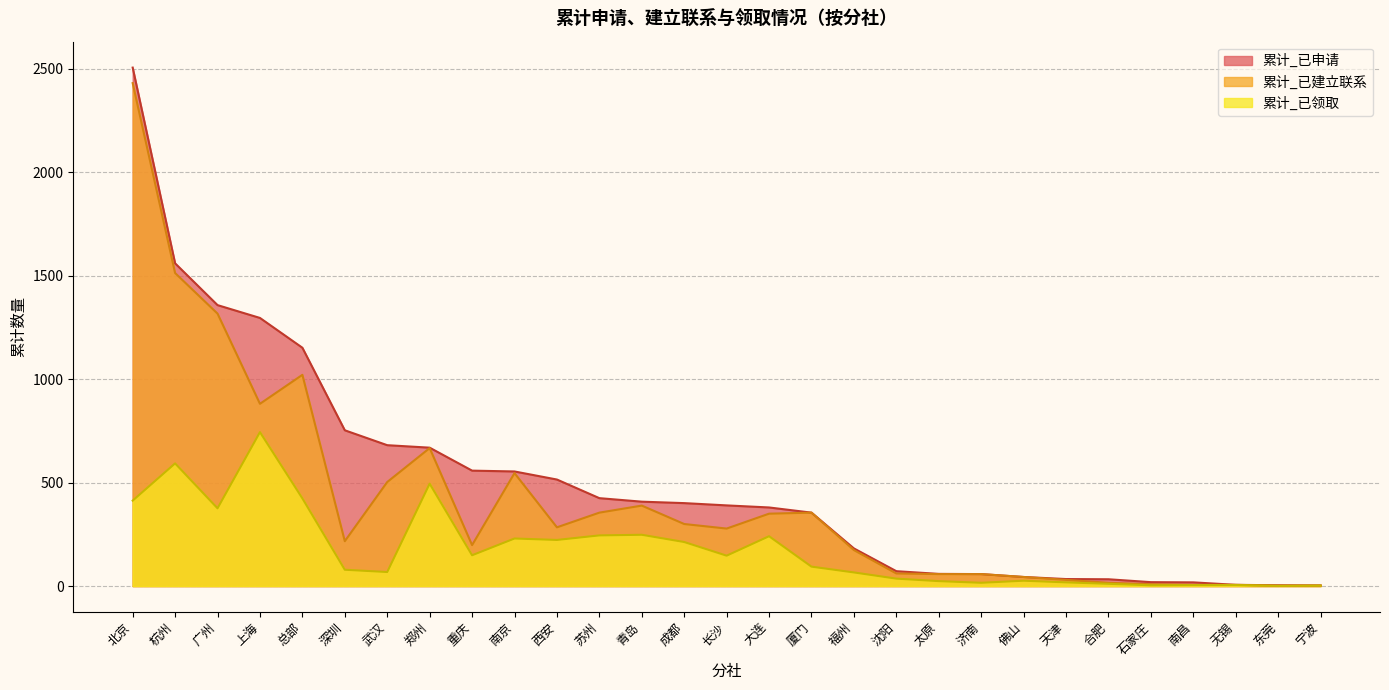

True or false: 累计_已领取 and 累计_已建立联系 cross at least once.

False